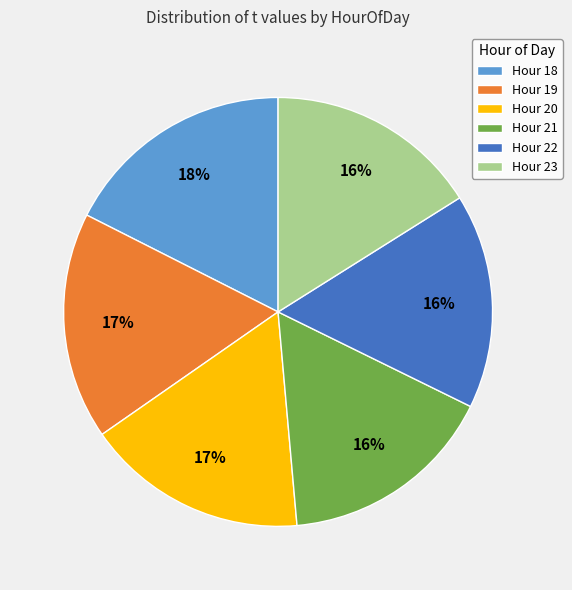

To the nearest percent, what is the difference between the Hour 23 and Hour 20 slice percentages?

1%